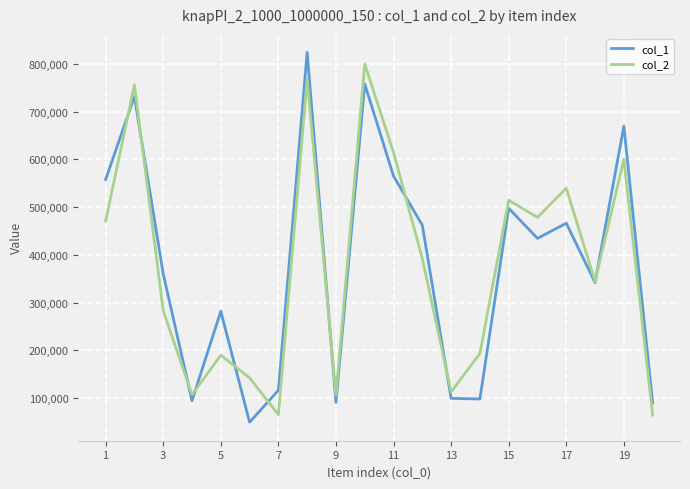

After their last crossing, which series has the higher values: col_2 or col_1?

col_1